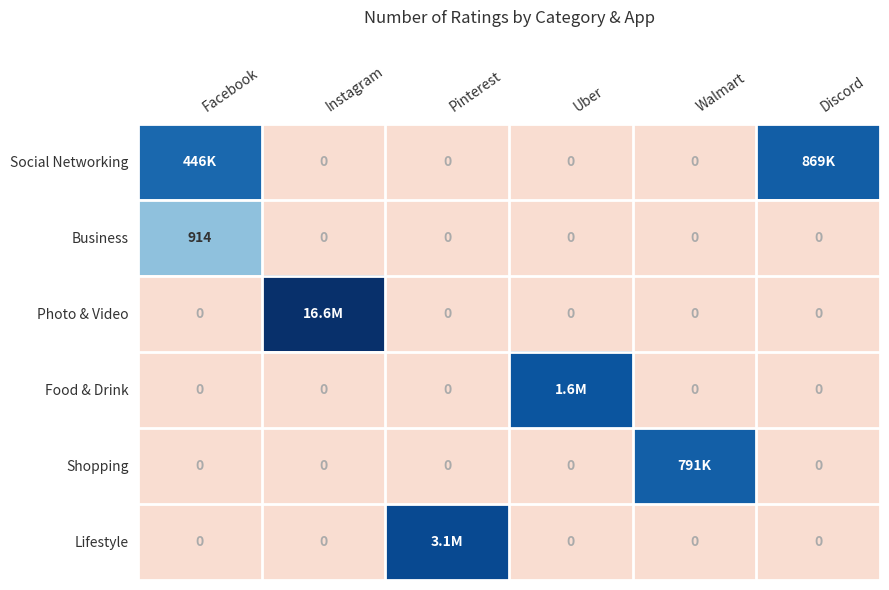

The Lifestyle series shows 8.9 at Pinterest. True or false?

False